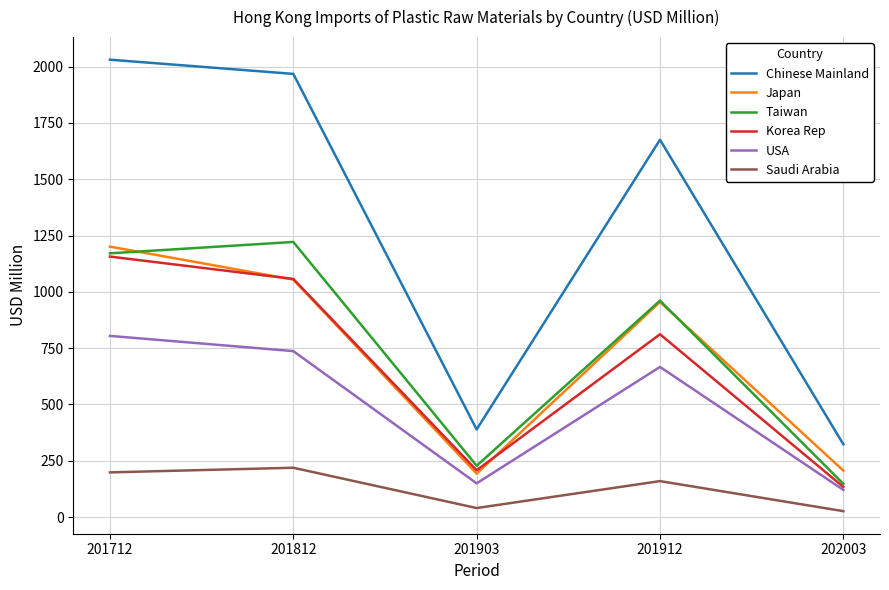

Which series has the largest range (max minus min)?

Chinese Mainland